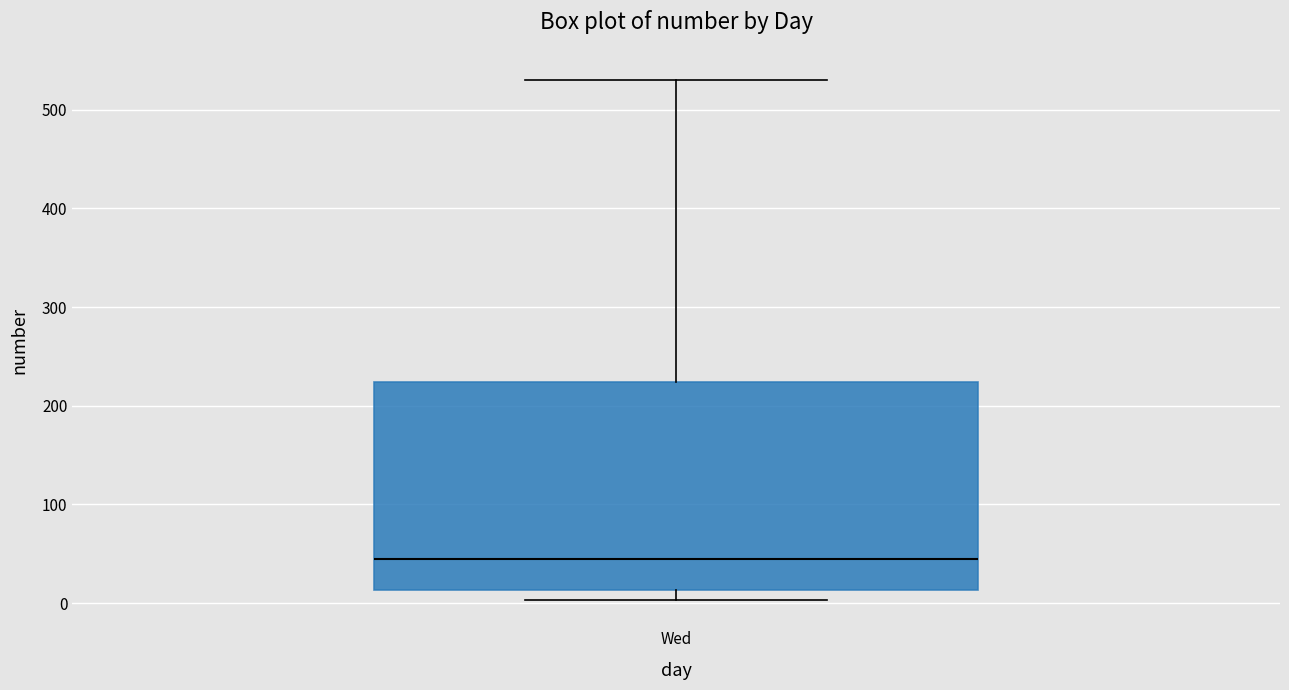

Transcribe this box plot: give where the median line is, the range the box spans, and where the two whiskers end, as read against the y-axis. The values are not printed on the chart, so give them approximately, as read against the axis.

median 50, box 10 to 220, whiskers 0 to 530